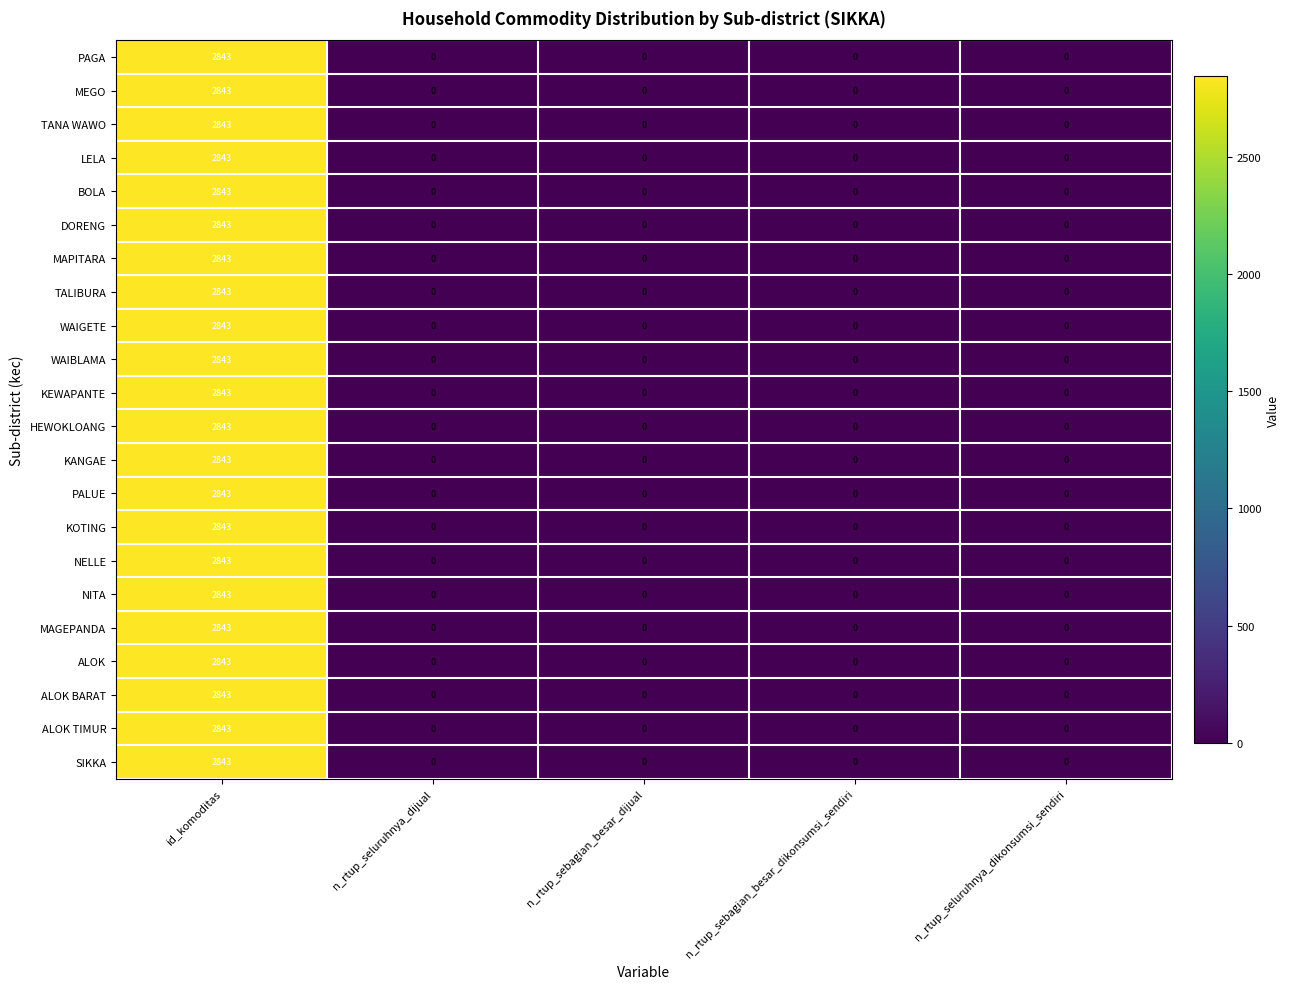

Is the value of KEWAPANTE at id_komoditas greater than the value of BOLA at n_rtup_sebagian_besar_dikonsumsi_sendiri?

Yes